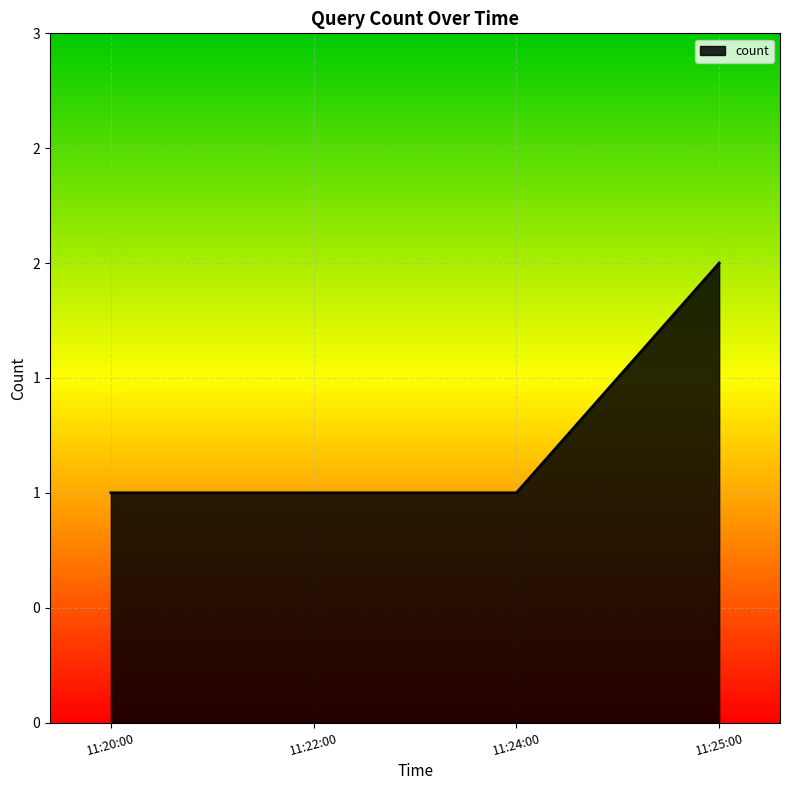

Does the chart have visible grid lines?

Yes